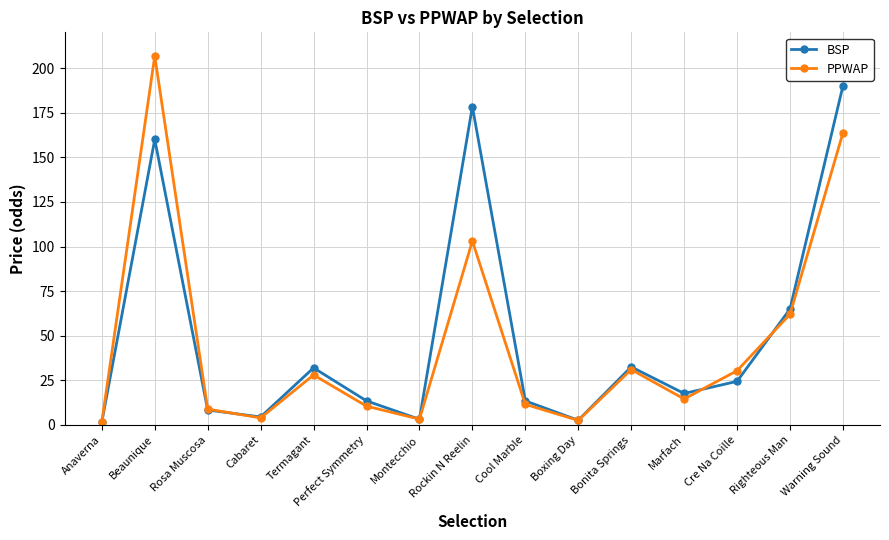

What value does the PPWAP series have at Bonita Springs?

31.1